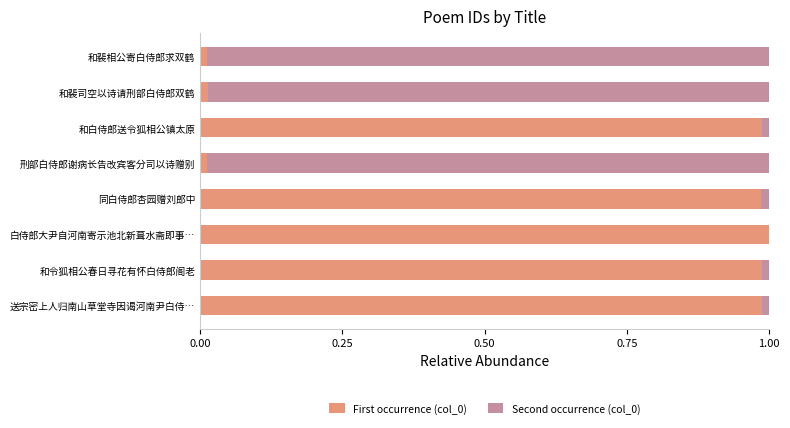

The First occurrence (col_0) series shows 1.0 at 送宗密上人归南山草堂寺因谒河南尹白侍…. True or false?

True